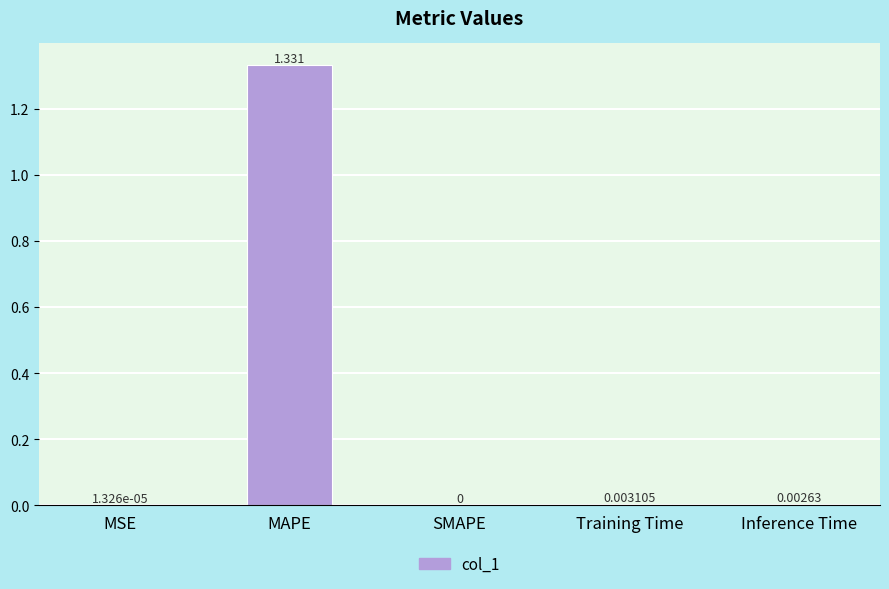

Which label corresponds to the largest value in the chart?

MAPE